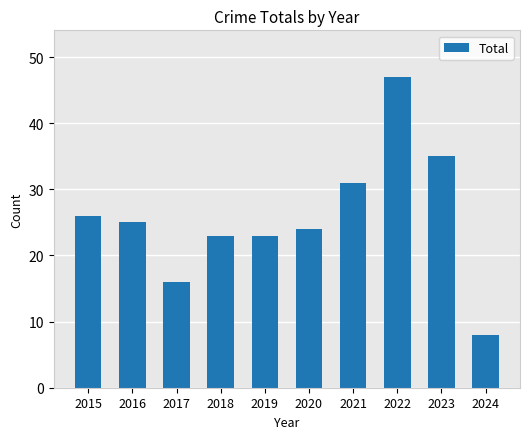

At which category does the chart reach its minimum across all series?

2024